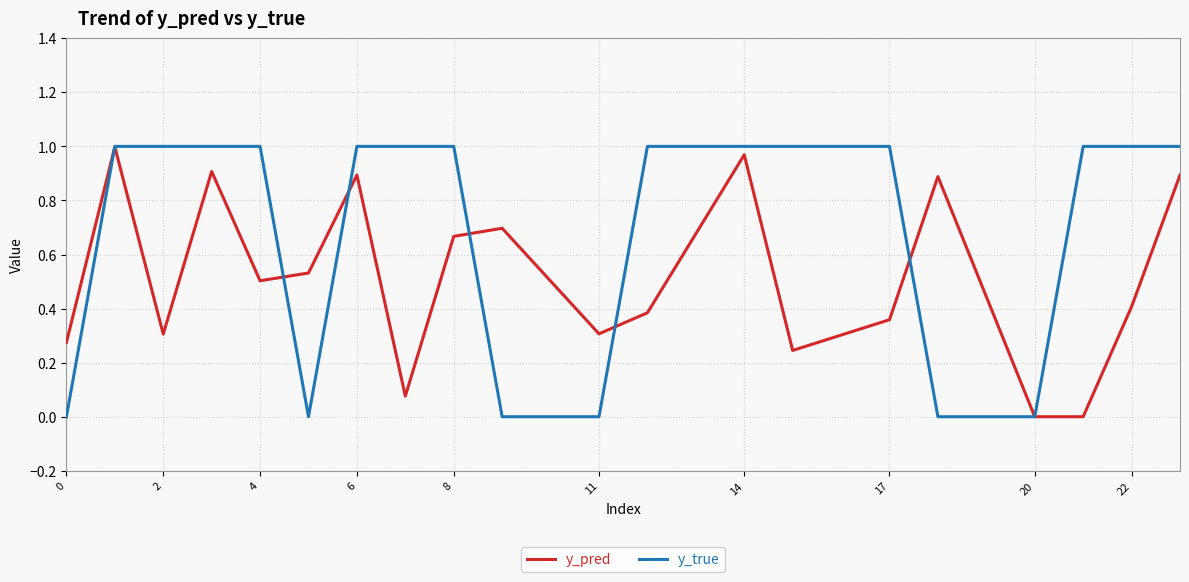

After their last crossing, which series has the higher values: y_true or y_pred?

y_true